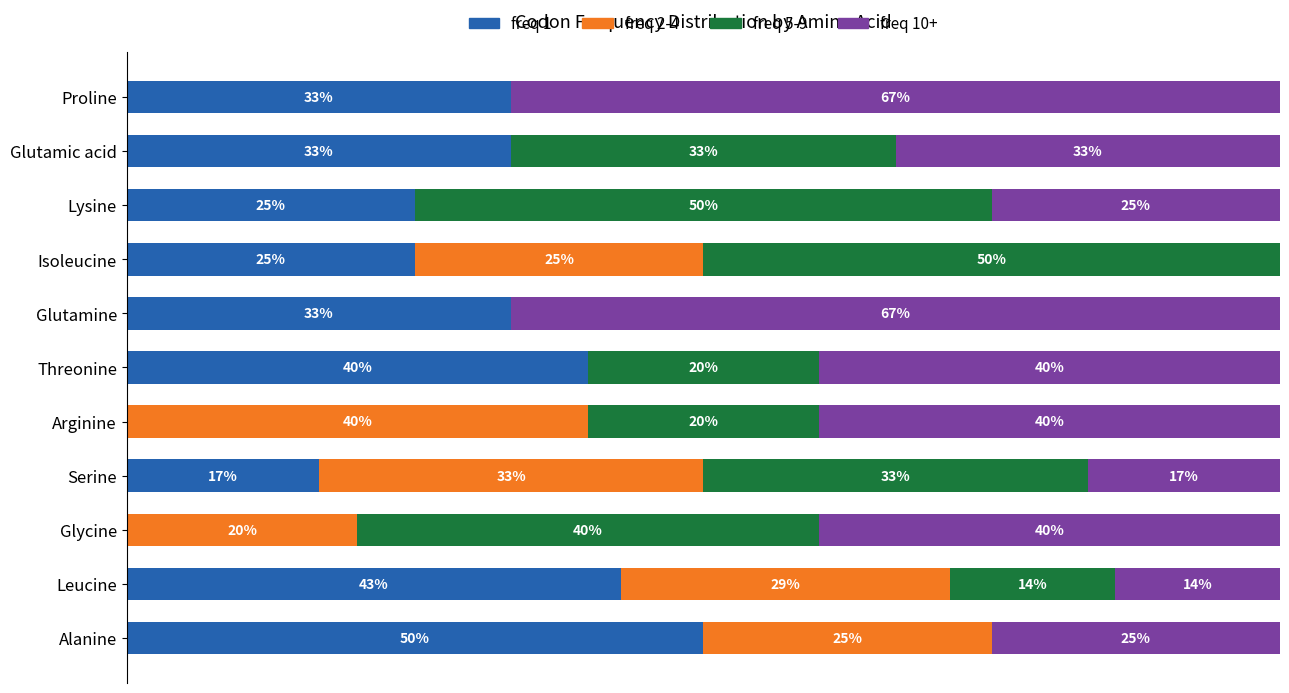

Which category has the highest value in the freq 1 series?

Alanine